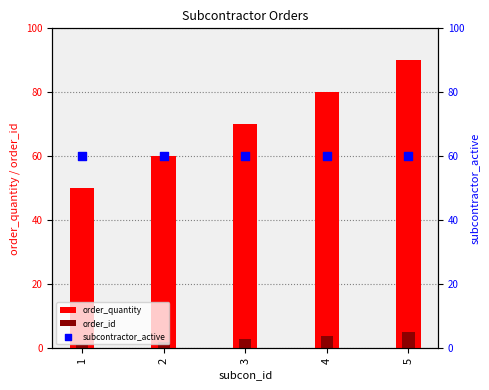

Which series has the widest spread of Y values?

order_quantity